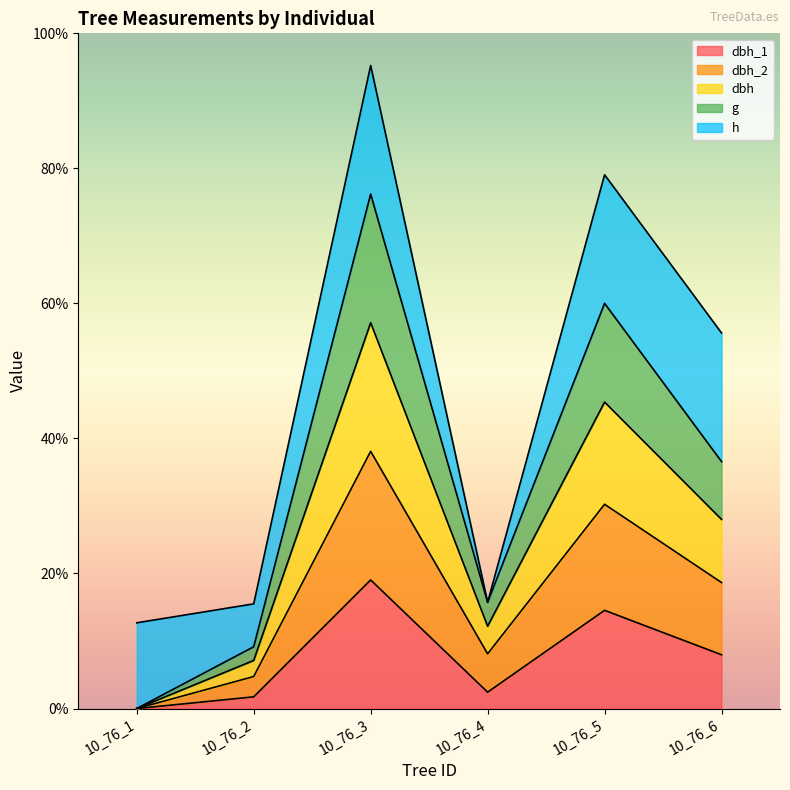

What is the total value across all series at 10_76_5?

7.9